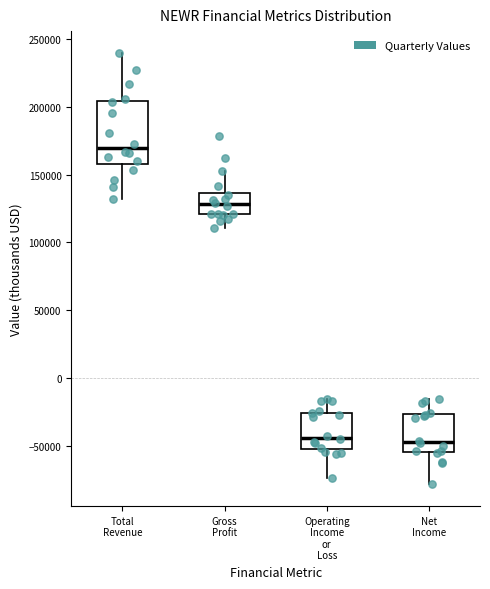

Reading left to right, transcribe this box plot: for each box, give where its median line is, the range the box spans, and where its two whiskers end, as read against the y-axis. The values are not printed on the chart, so give them approximately, as read against the axis.

Total Revenue: median 170000, box 160000 to 205000, whiskers 130000 to 240000
Gross Profit: median 130000, box 120000 to 135000, whiskers 110000 to 155000
Operating Income or Loss: median -45000, box -50000 to -25000, whiskers -75000 to -15000
Net Income: median -45000, box -55000 to -25000, whiskers -80000 to -15000